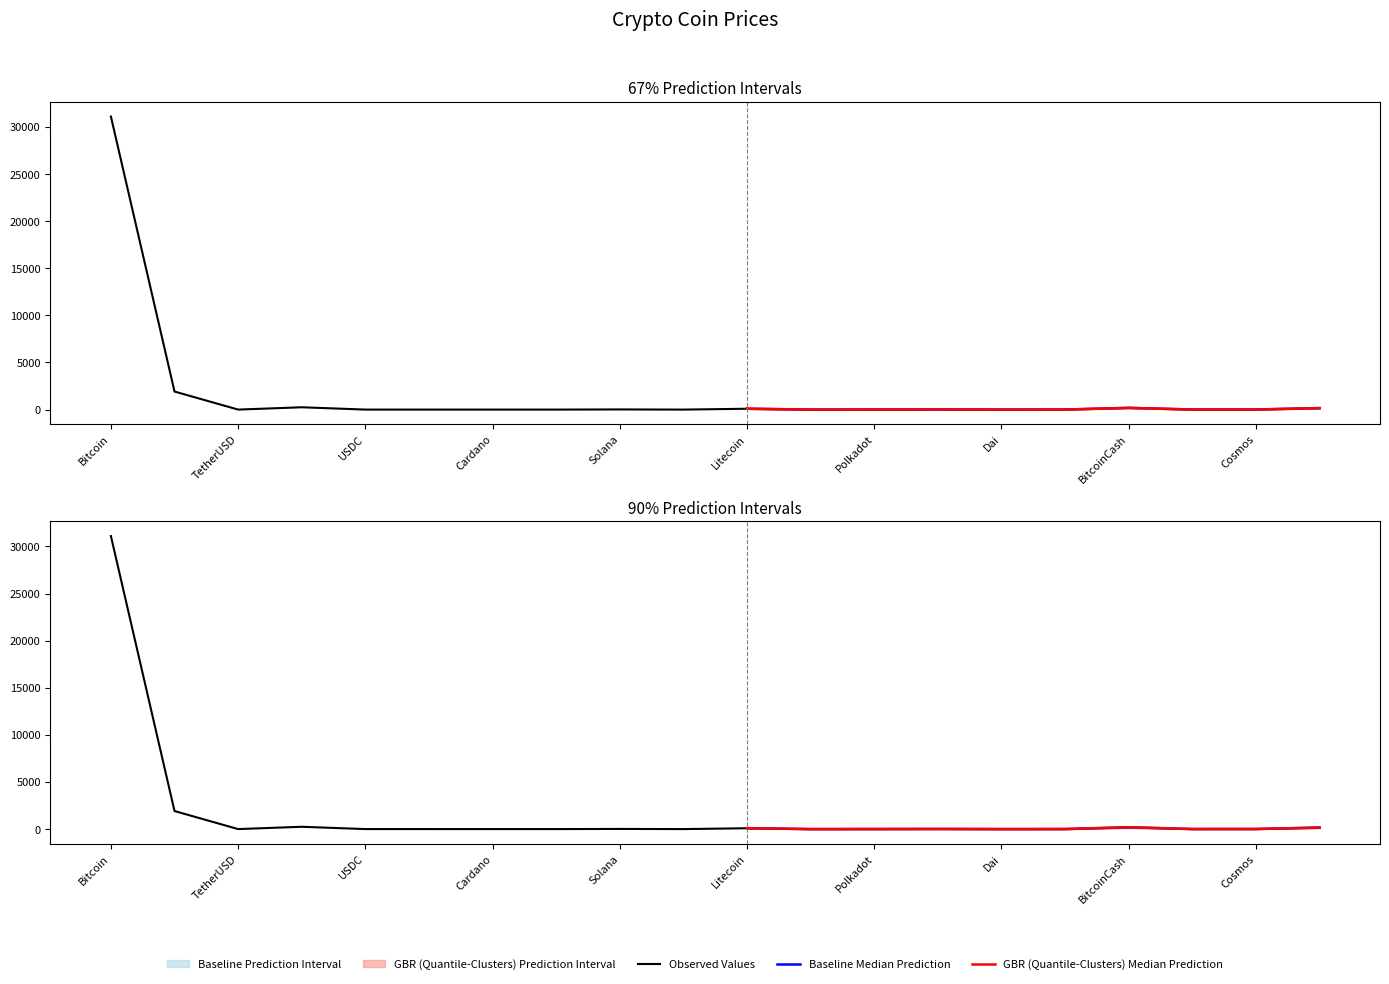

What is the difference between the maximum and minimum values in the Price Upper series?

34999.9